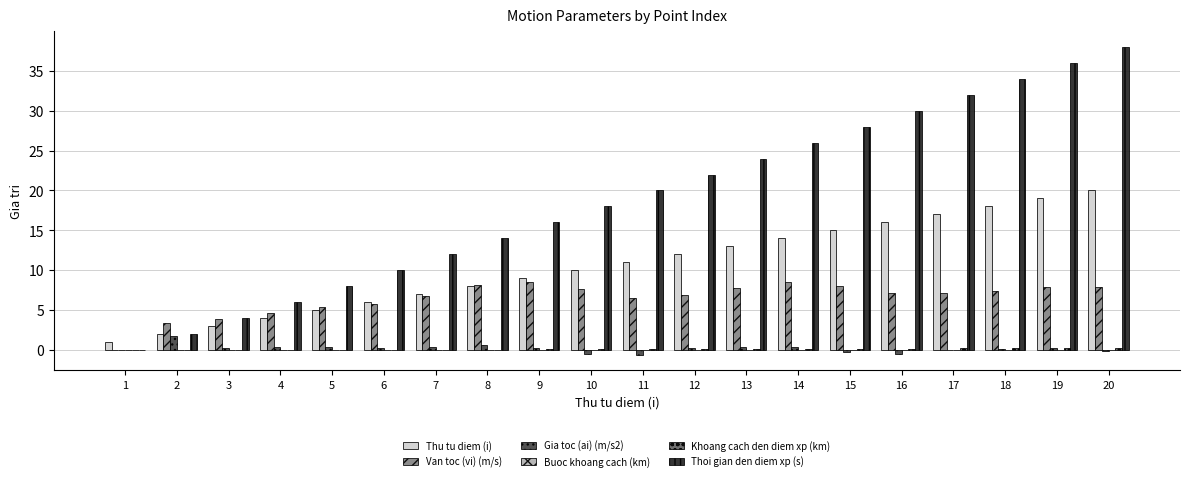

What is the sum of all Van toc (vi) (m/s) values?

129.7